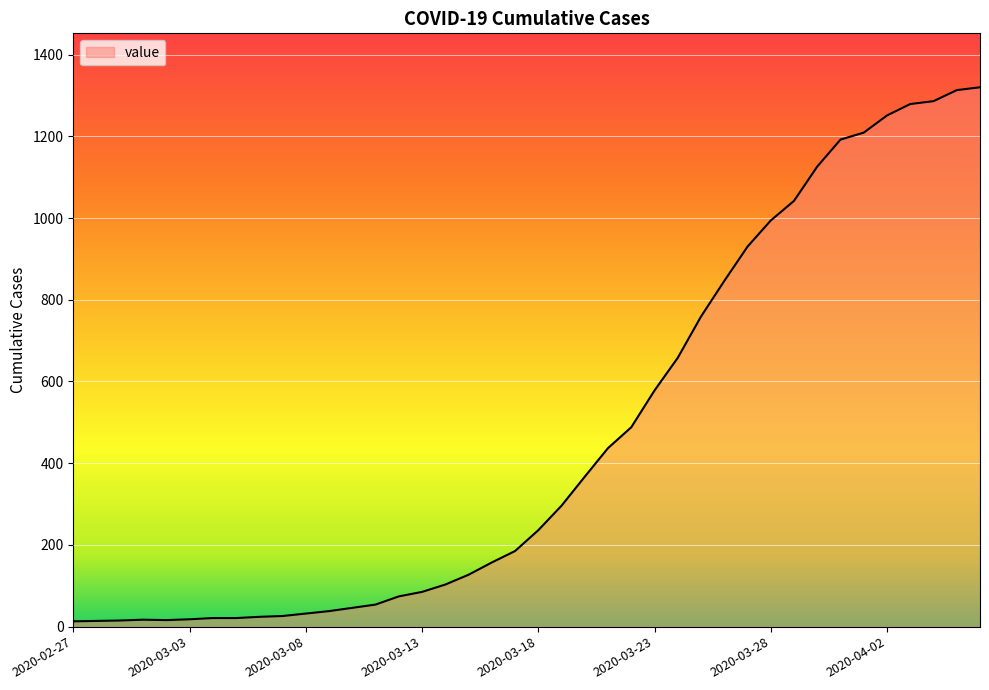

What is the maximum value shown in the chart?

1320